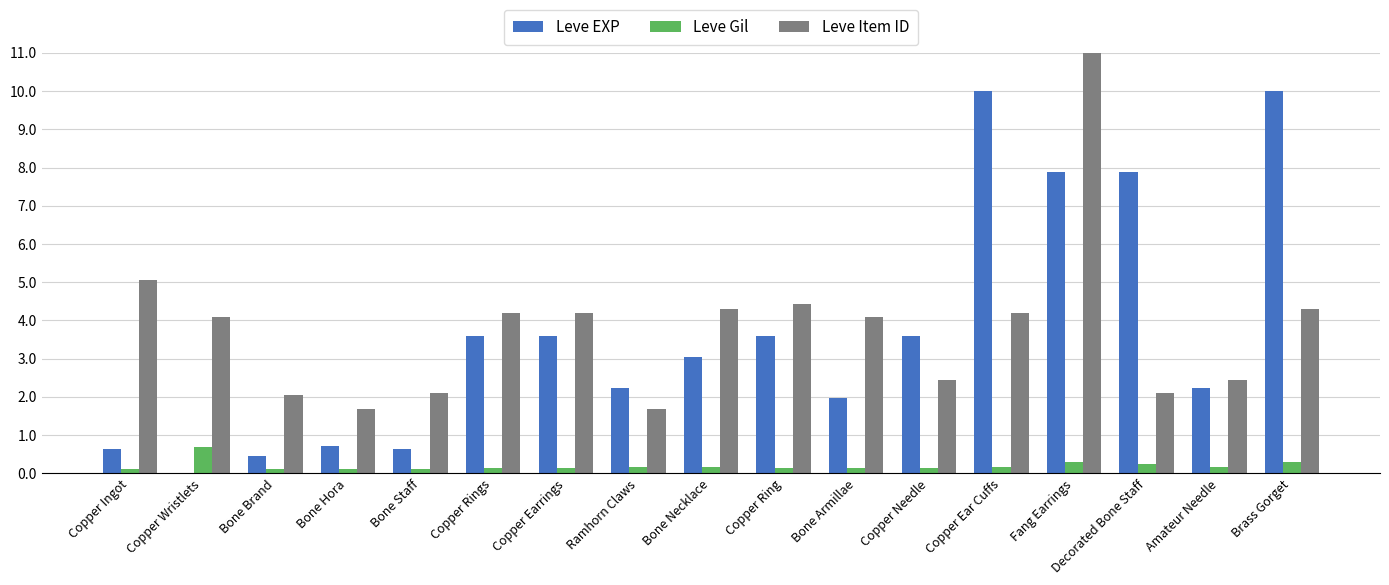

How many values in the Leve Item ID series are below 4093?

8